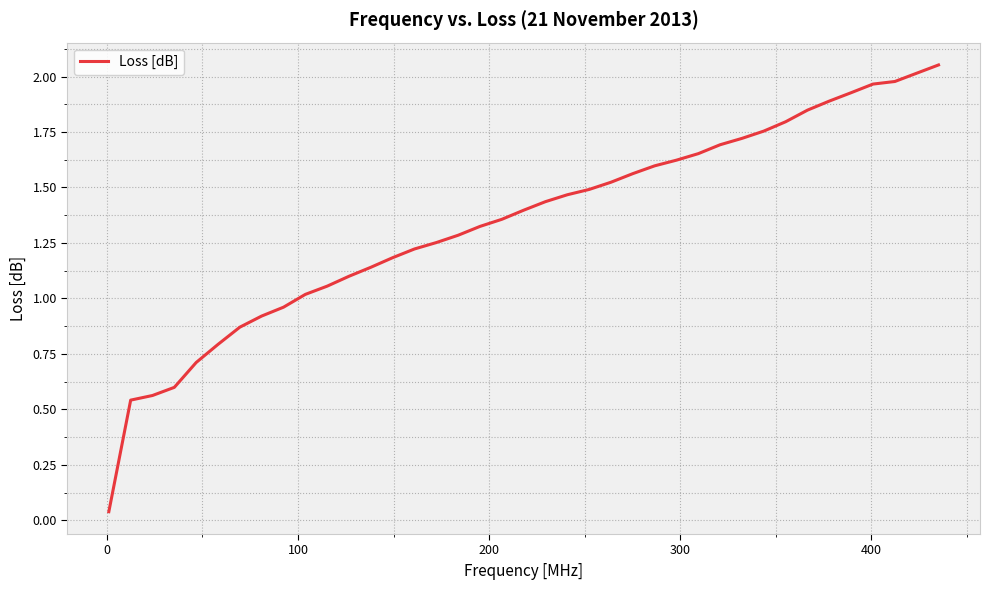

How many lines are shown in the chart?

1